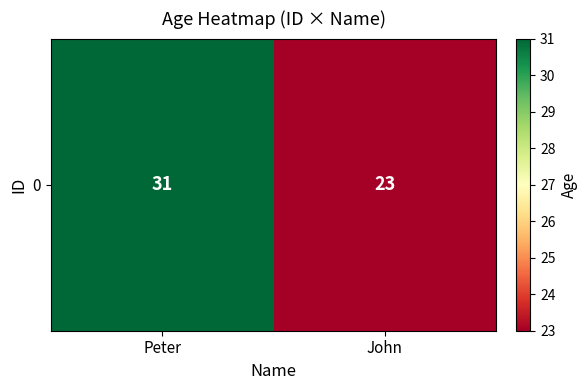

How many data points are less than 31?

1